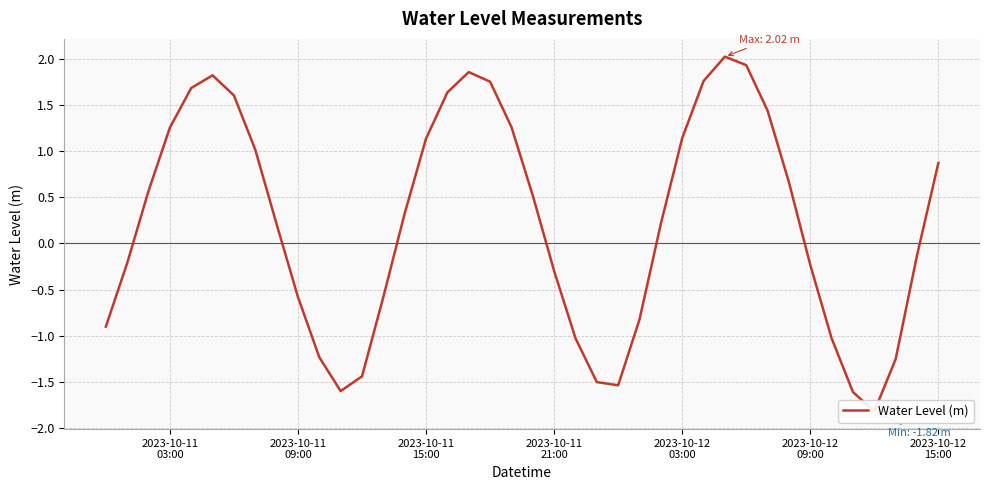

How many interior local valleys (lower than both neighbors) does the data have?

3